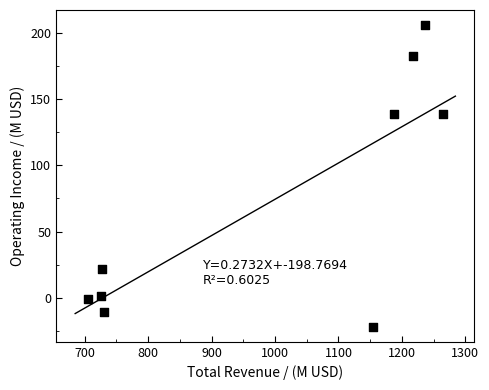

What is the range of Y values (max minus min)?

227.2